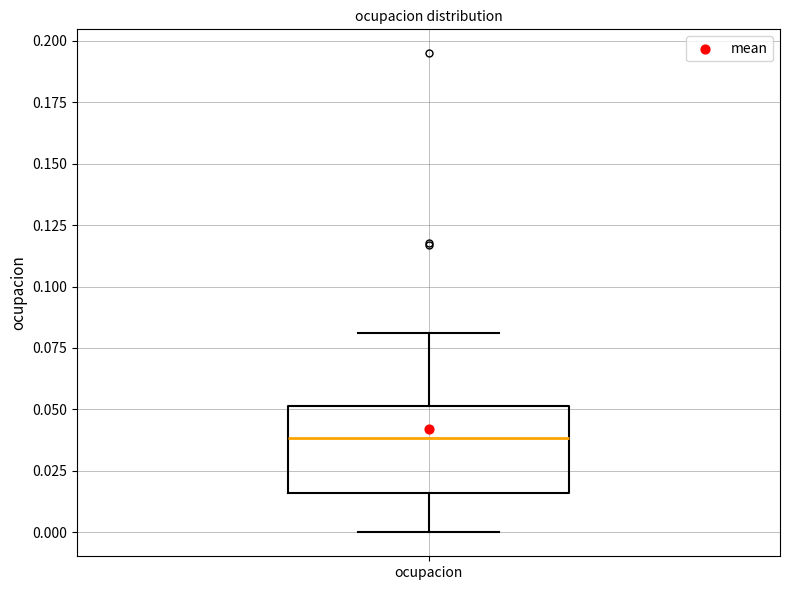

Read this box plot against the y-axis: the position of the median line, the range covered by the box, and the ends of both whiskers. The values are not printed on the chart, so give them approximately, as read against the axis.

median 0.040, box 0.015 to 0.050, whiskers 0.000 to 0.080